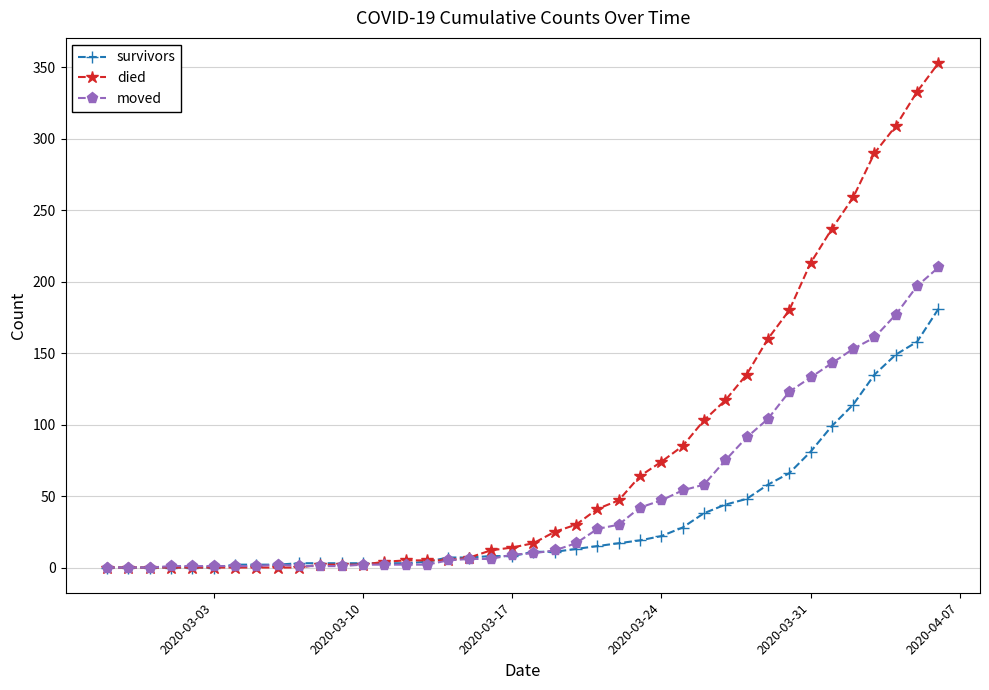

What are all the series names shown in the legend?

survivors, died, moved